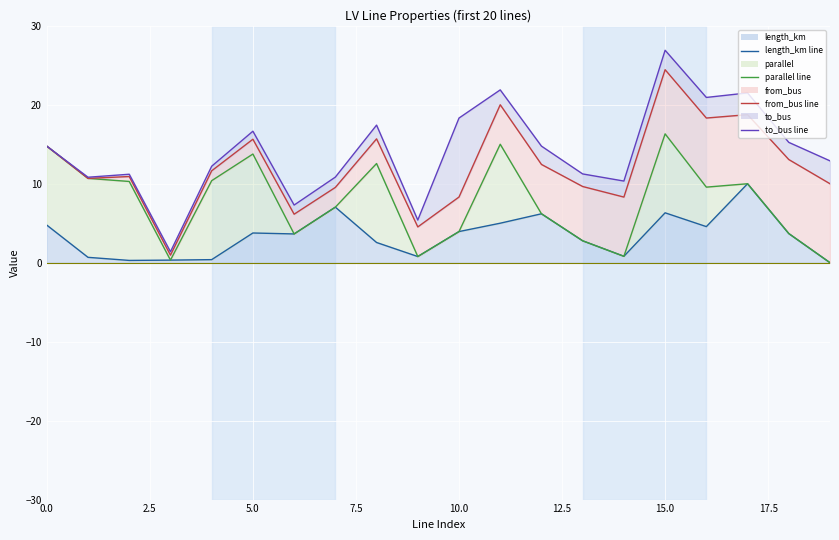

How many lines are shown in the chart?

4